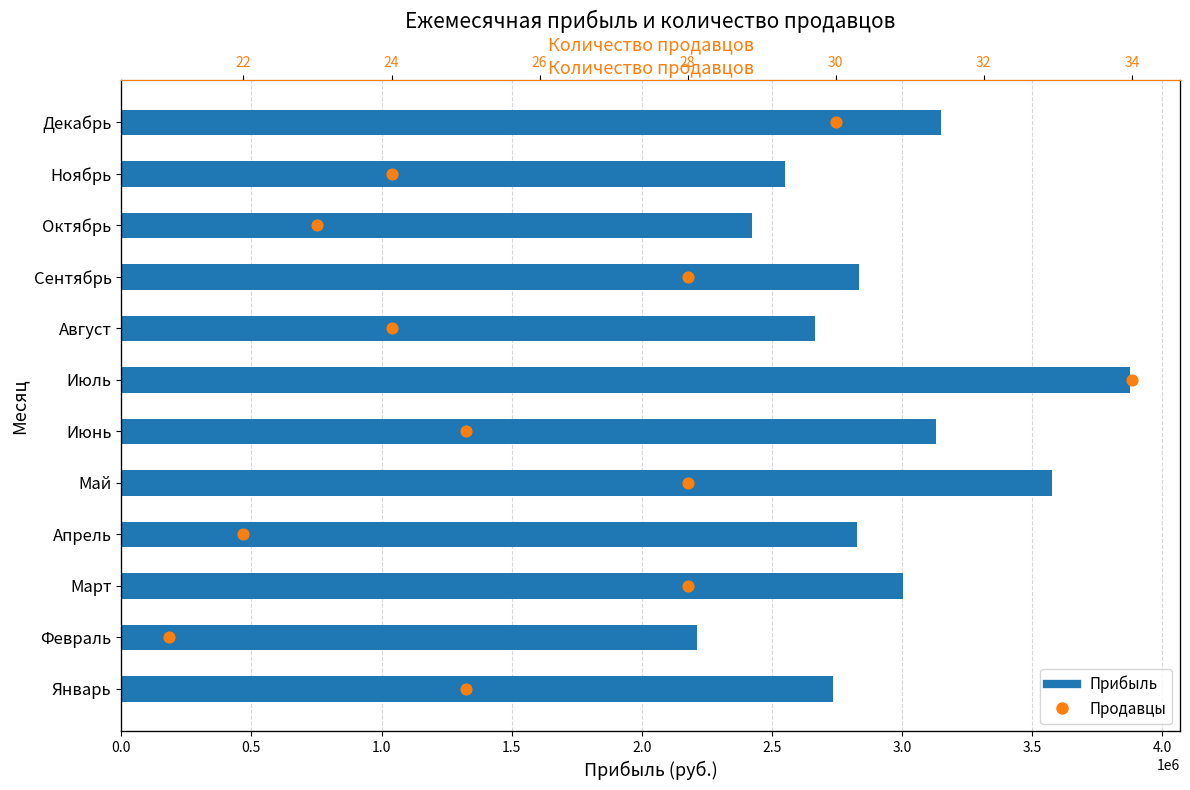

At how many categories does at least one series exceed 27123?

12